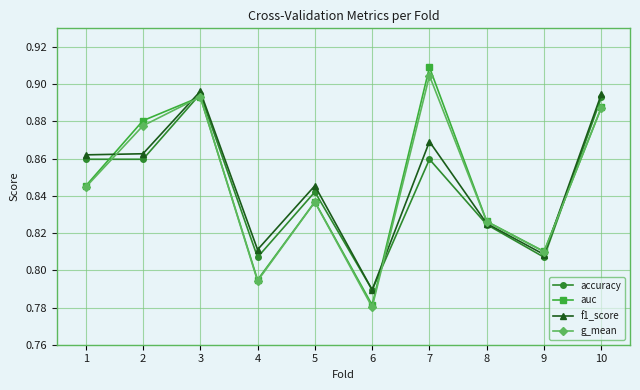

At which category does g_mean reach its first local valley?

4